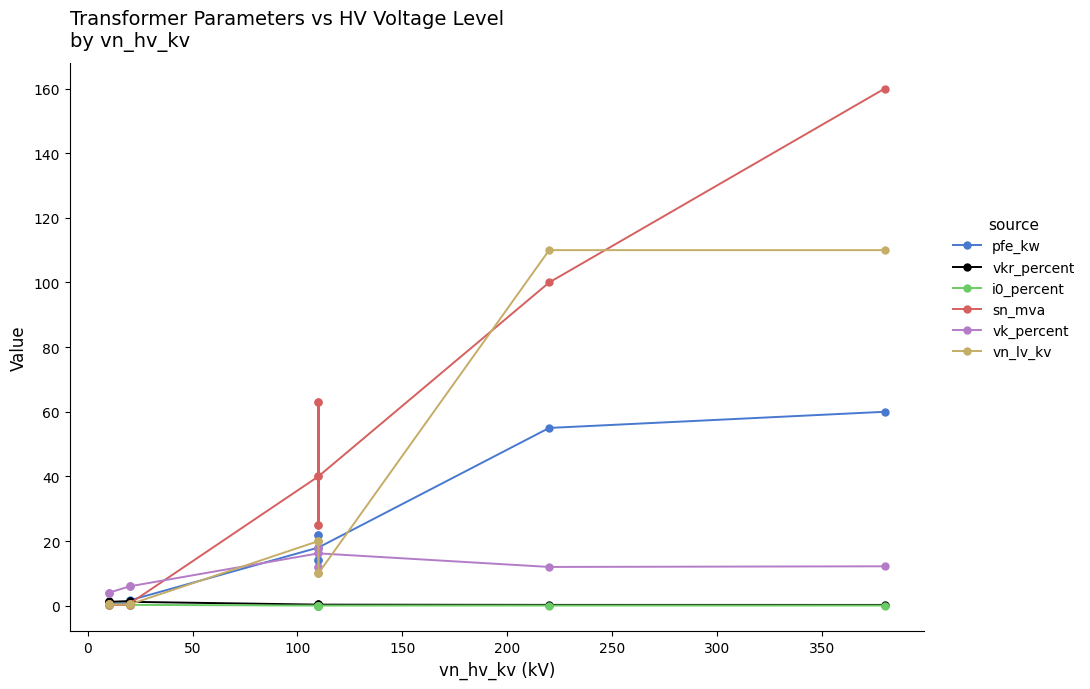

At how many categories does at least one series exceed 99?

2